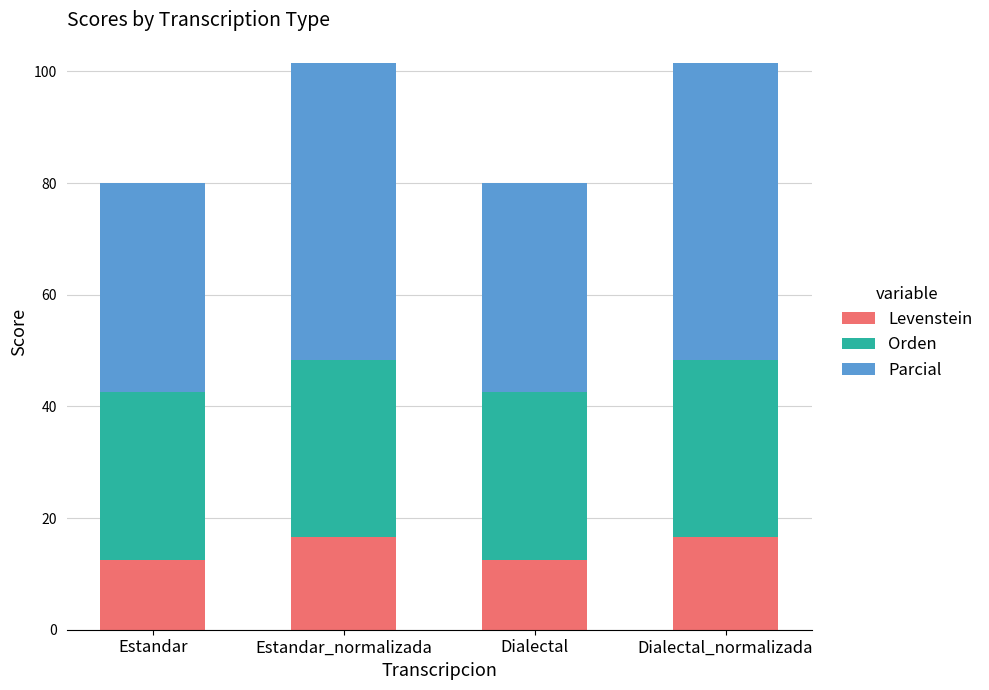

The Levenstein series shows 12.5 at Dialectal. True or false?

True